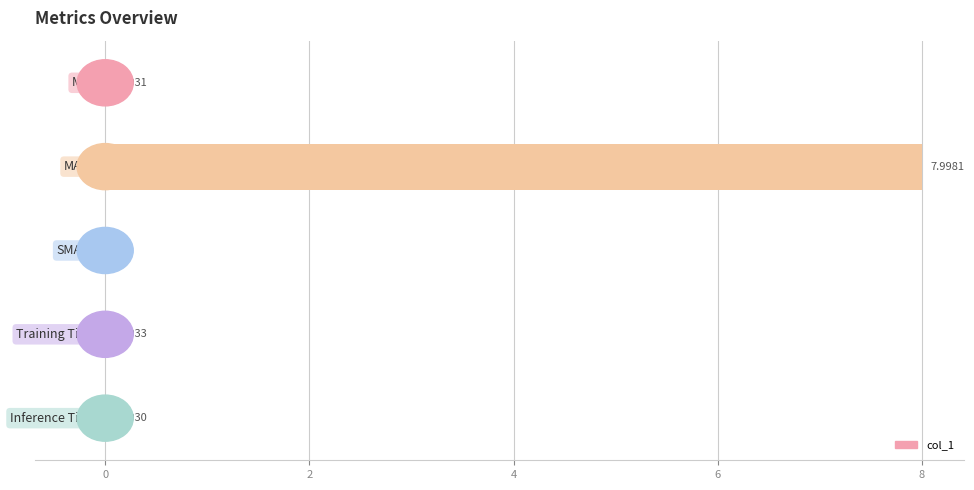

What is the sum of all values?

8.0